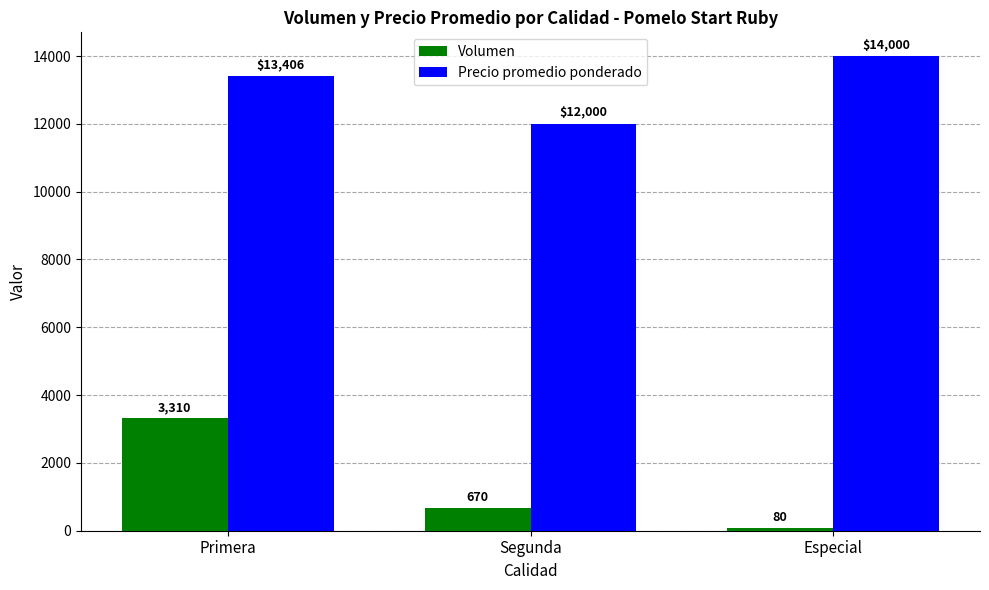

Which series has the largest total across all categories?

Precio promedio ponderado